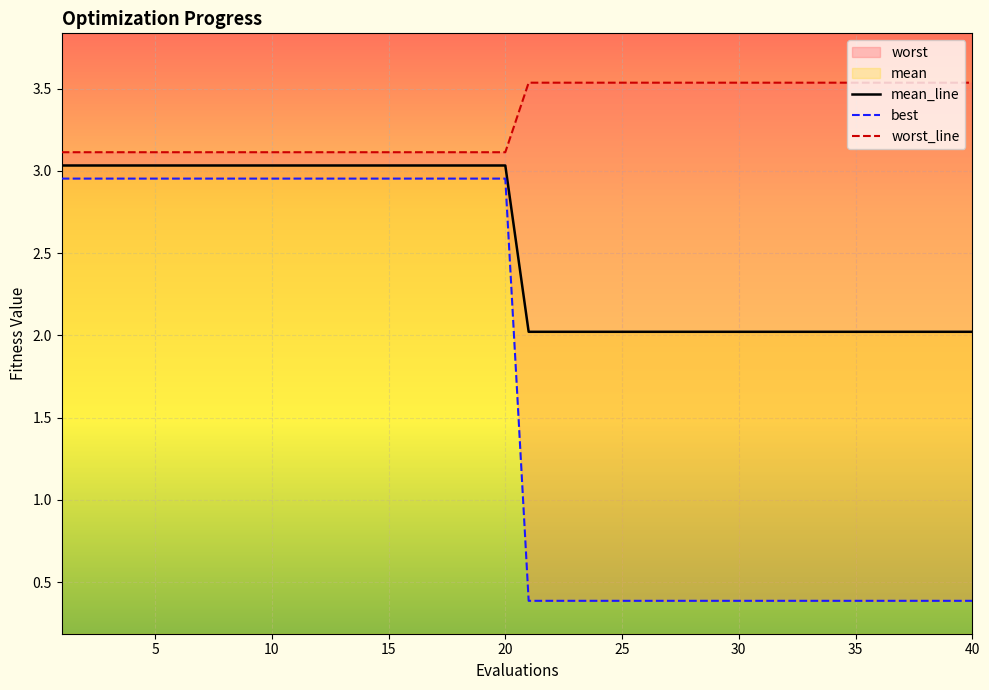

What is the maximum value for mean_line?

3.0